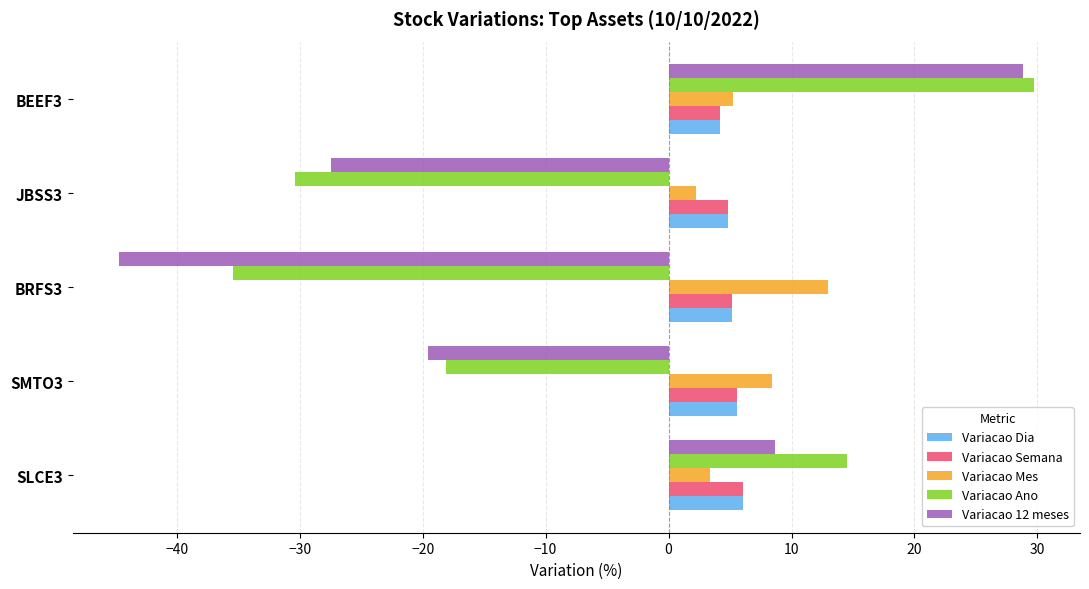

True or false: Variacao Ano has a value of -12.7 at JBSS3.

False